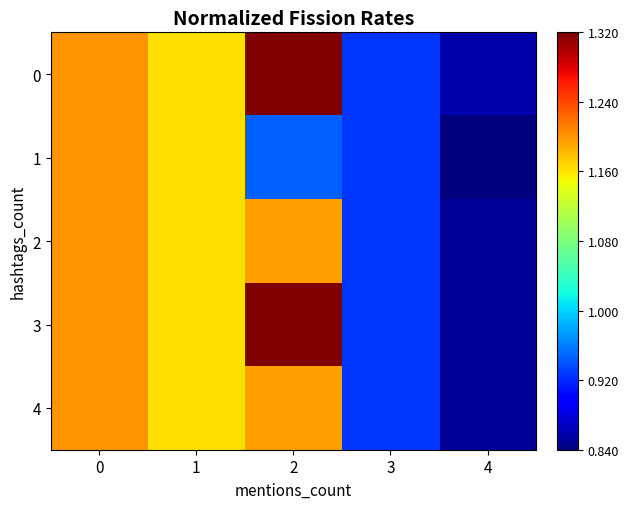

Count the number of data series in this chart.

5